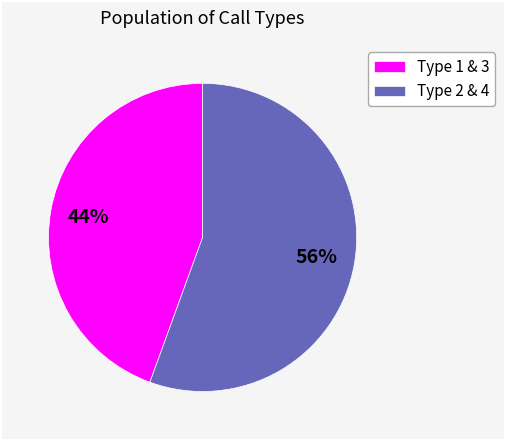

Does any single category account for the majority?

Yes